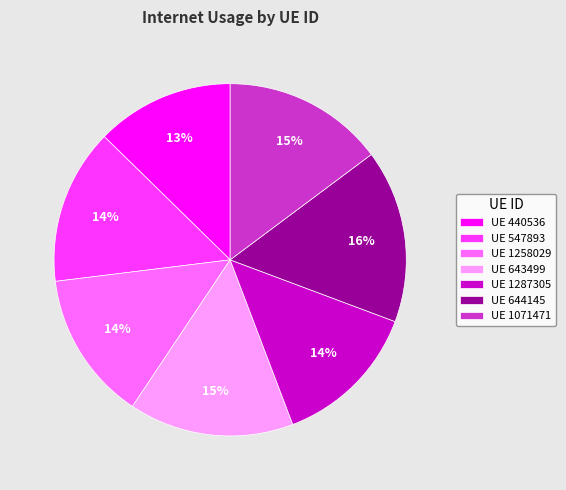

Count the number of slices in the pie.

7